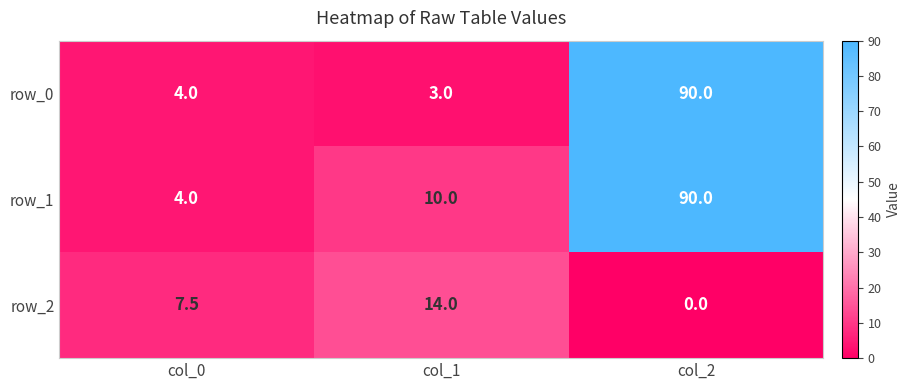

List the labels in order of row_2 value, largest first.

col_1, col_0, col_2